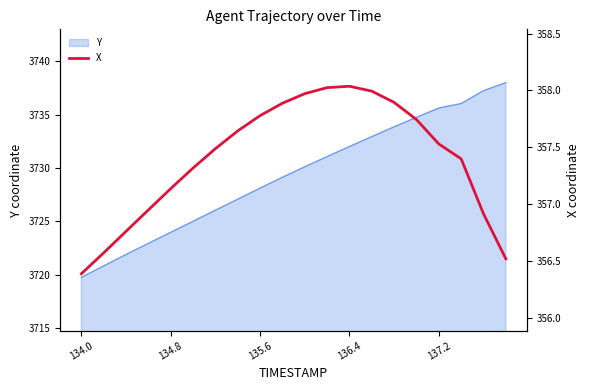

What is the lowest value of the Y series?

3719.8